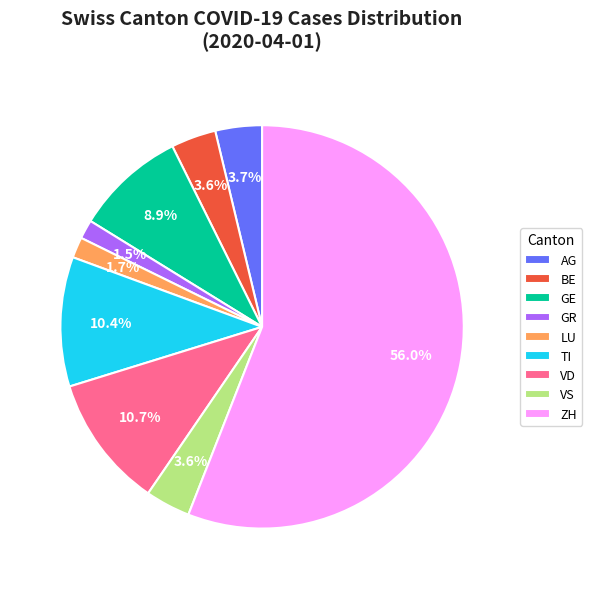

Is there any slice that represents more than half of the pie?

Yes